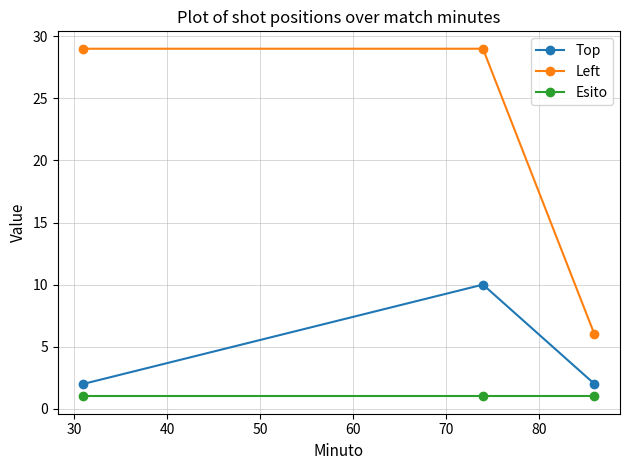

What is the minimum value for Top?

2